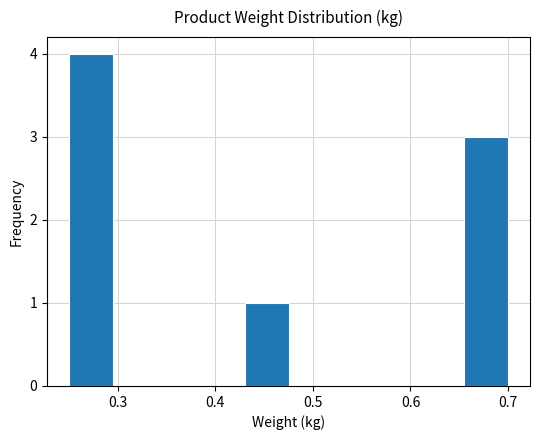

Reading left to right, transcribe this chart: for each bar, give the range it covers on the x-axis and its height. Neither the bar edges nor the heights are printed on the chart, so give them approximately, as read against the axes.

0.250 to 0.295: 4
0.295 to 0.340: 0
0.340 to 0.385: 0
0.385 to 0.430: 0
0.430 to 0.475: 1
0.475 to 0.520: 0
0.520 to 0.565: 0
0.565 to 0.610: 0
0.610 to 0.655: 0
0.655 to 0.700: 3